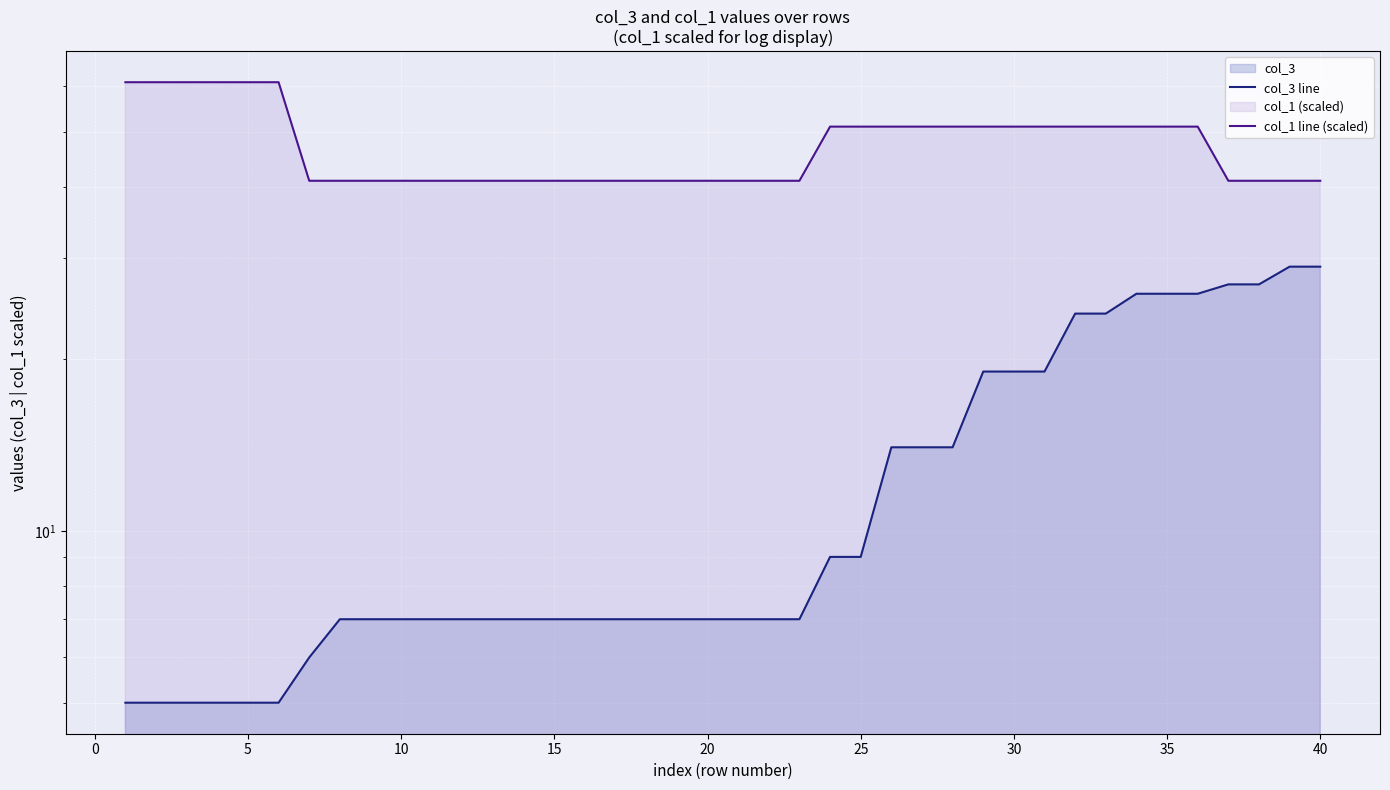

How many values in the col_3 line series are below 7?

7